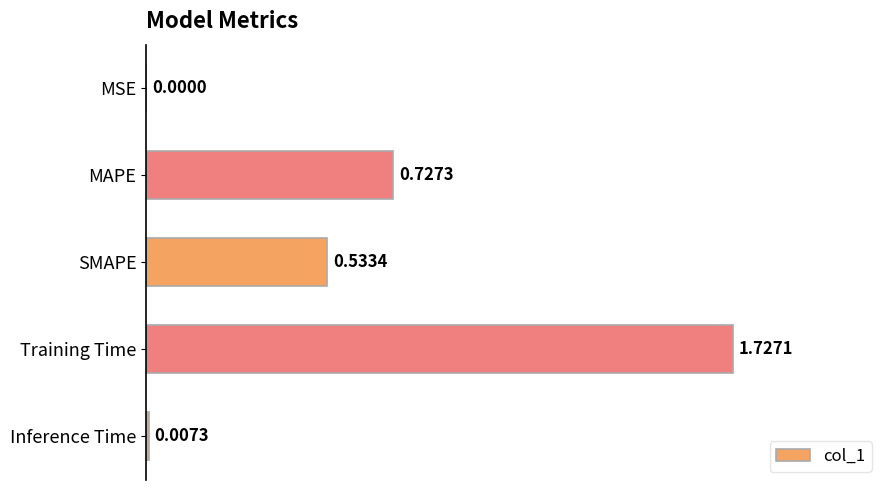

Which label corresponds to the largest value in the chart?

Training Time